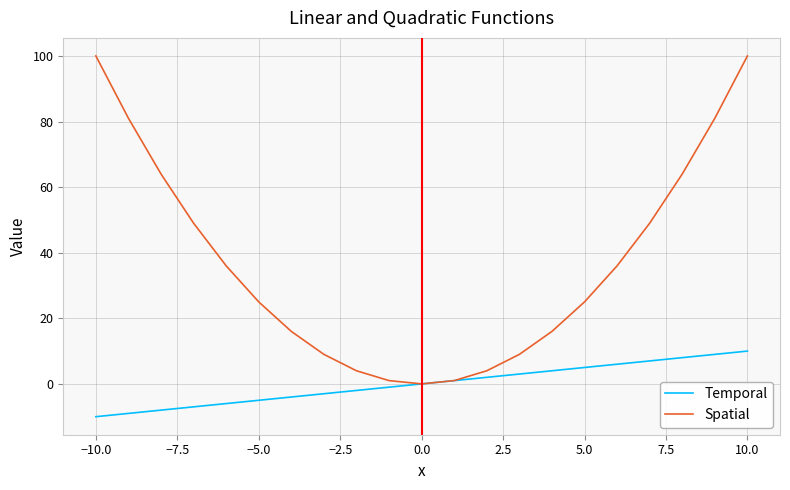

Which series has the widest spread of values?

Spatial